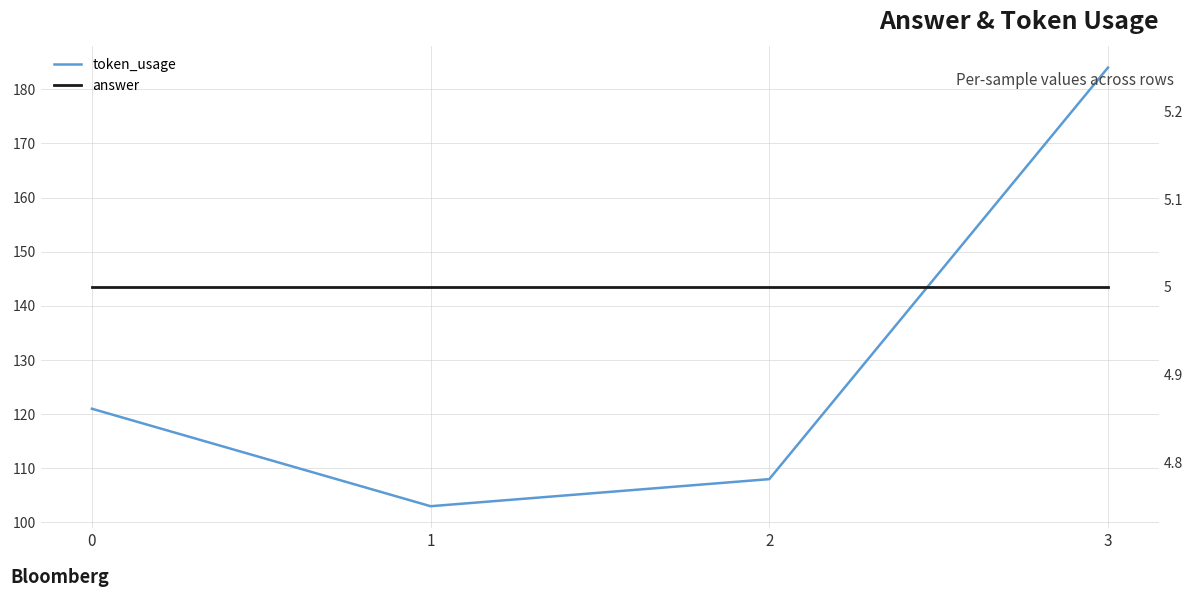

How many values in the token_usage series are below 121?

2